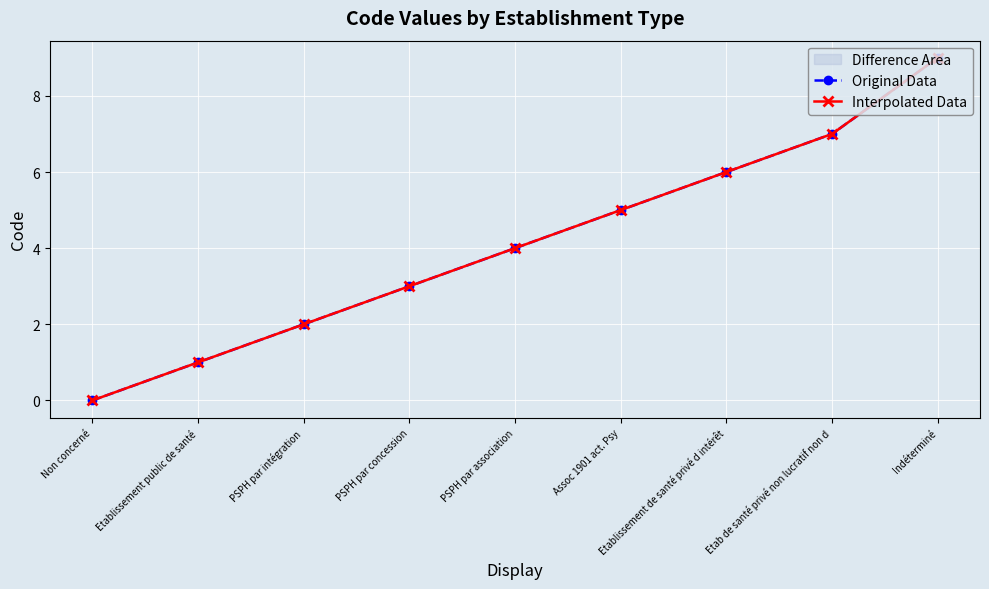

What is the value of the Original Data point at the 9th from the left?

9